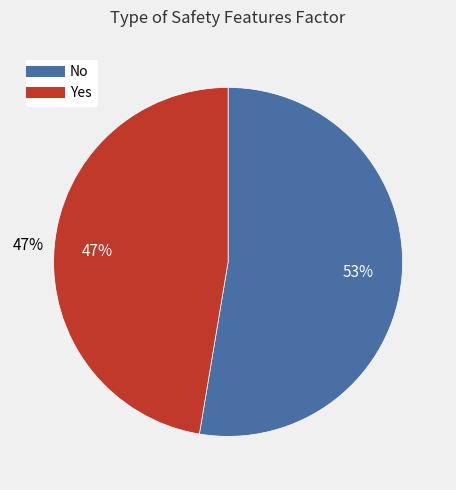

Do No and Yes together represent more than half of the pie?

Yes